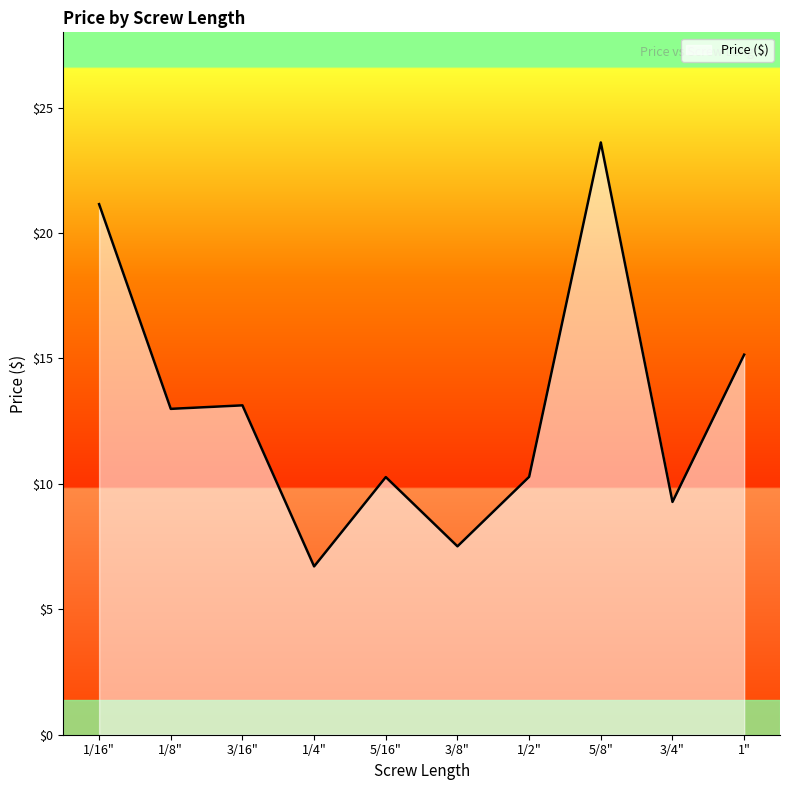

Approximately how many times larger is the value at 5/16" compared to 3/16"?

0.8